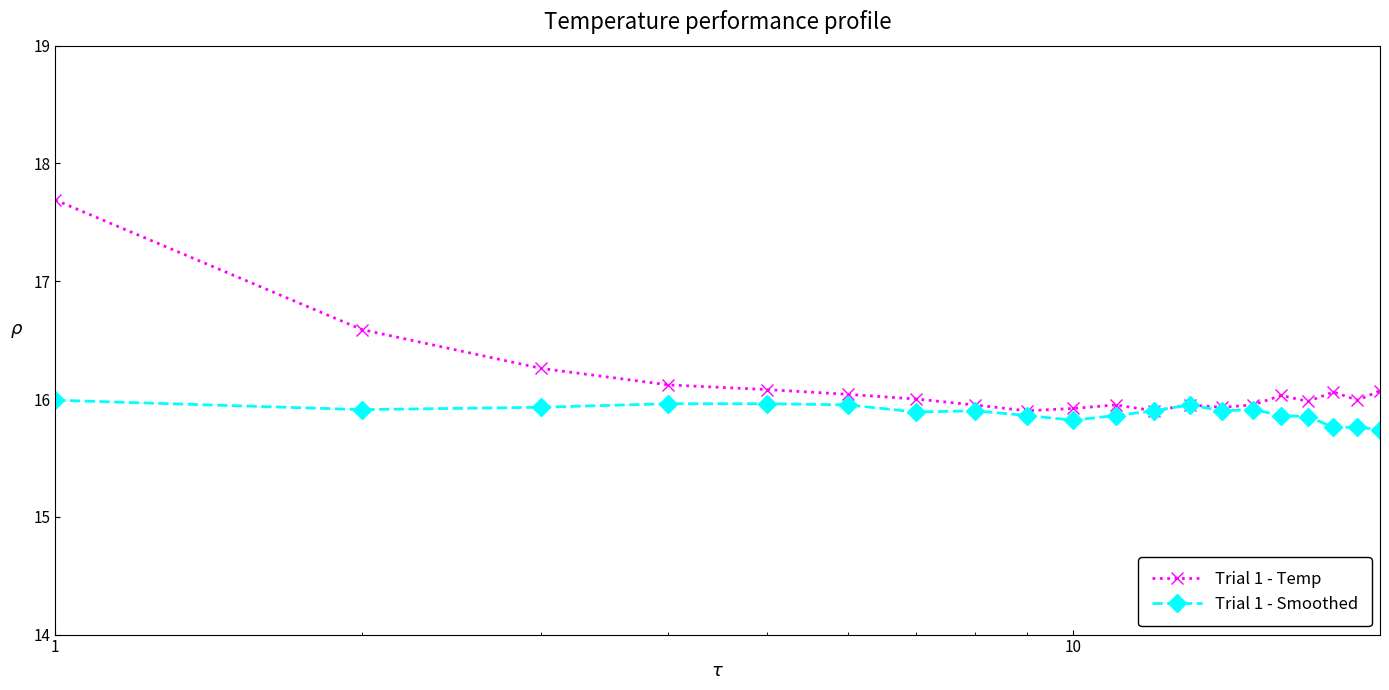

What is the lowest value of the Trial 1 - Temp series?

15.9